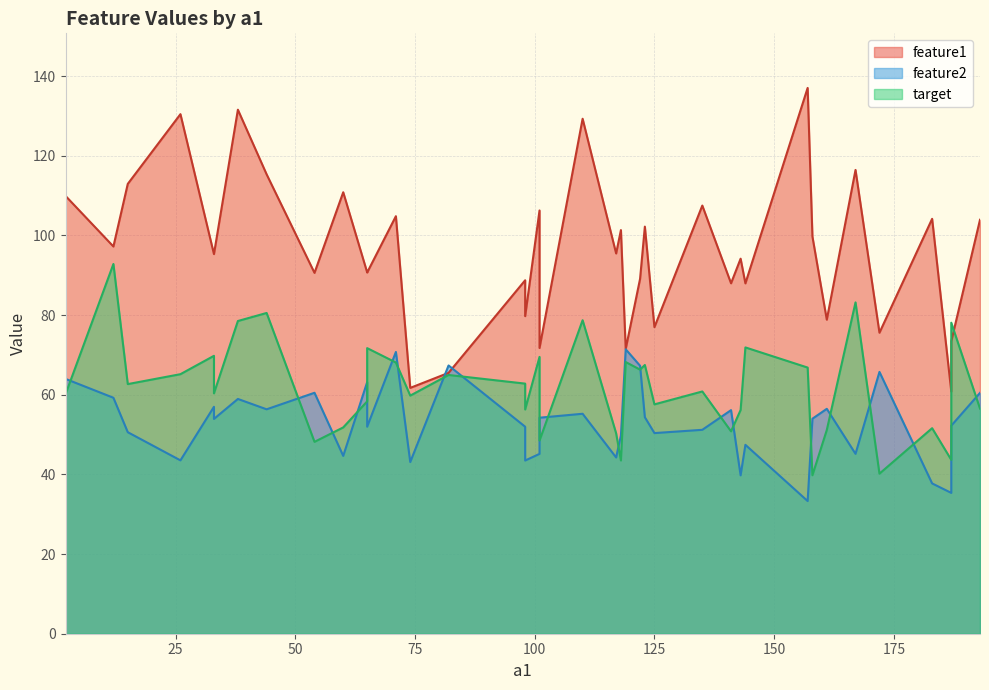

After their last crossing, which series has the higher values: feature1 or feature2?

feature1